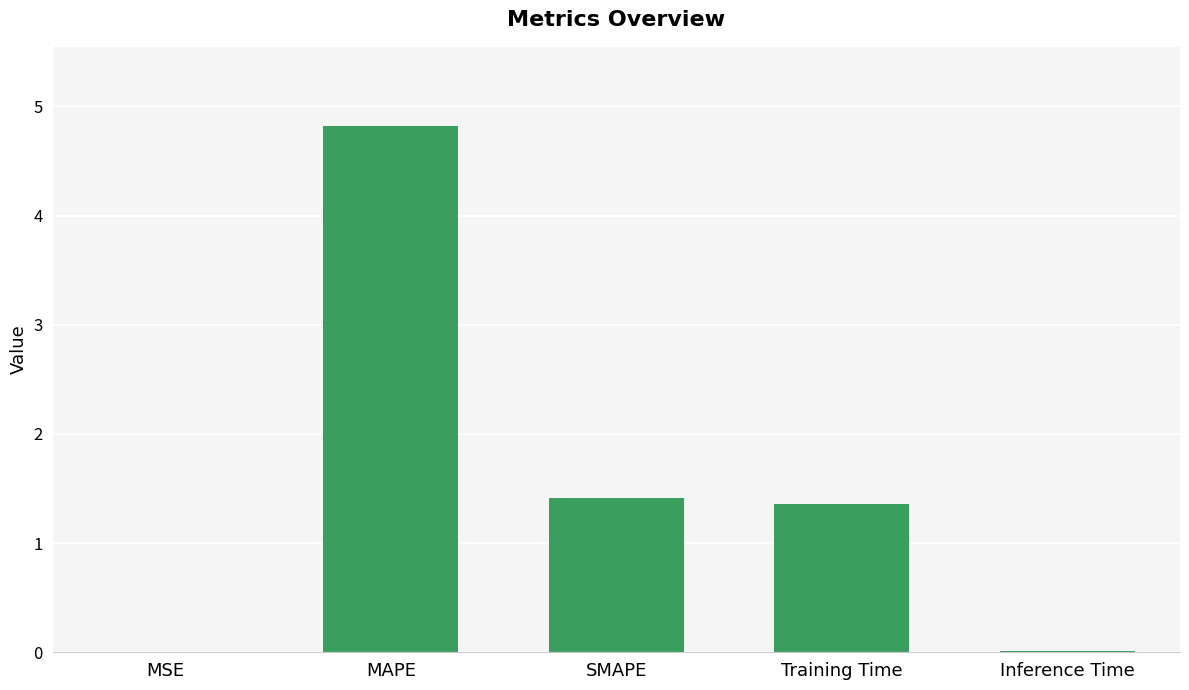

Count the number of categories in the chart.

5